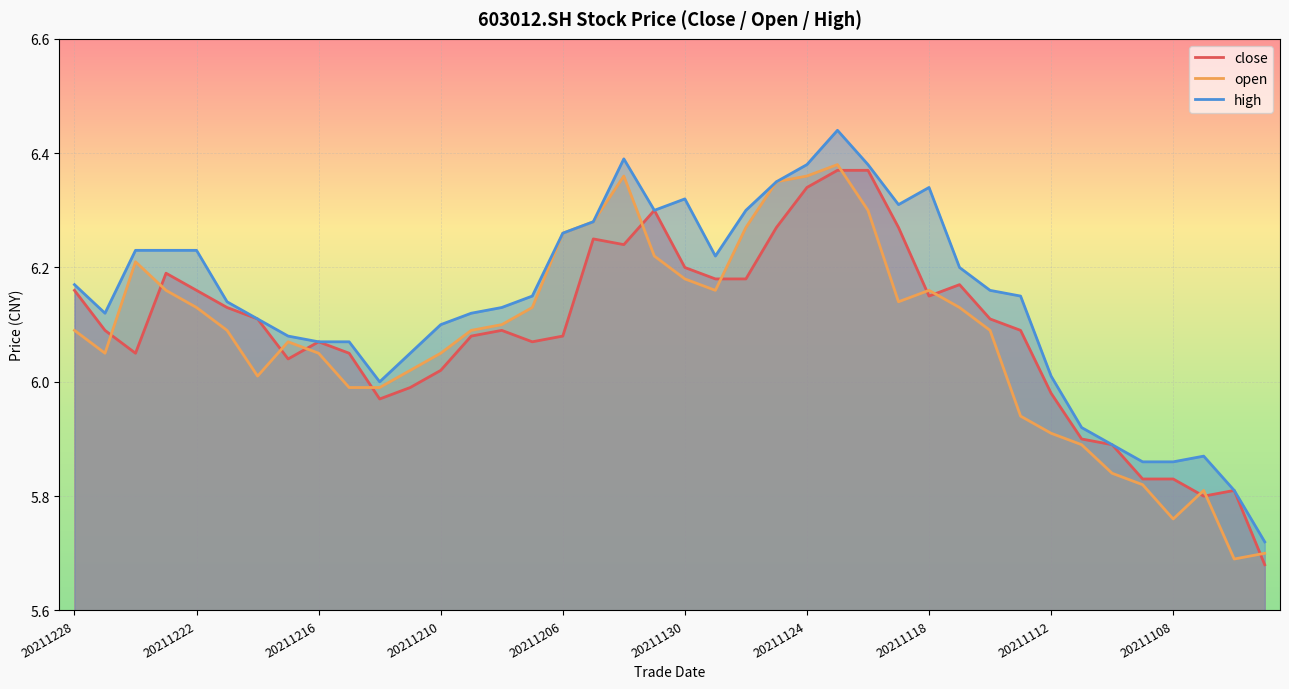

What is the difference between the second highest and minimum values in the open series?

0.7